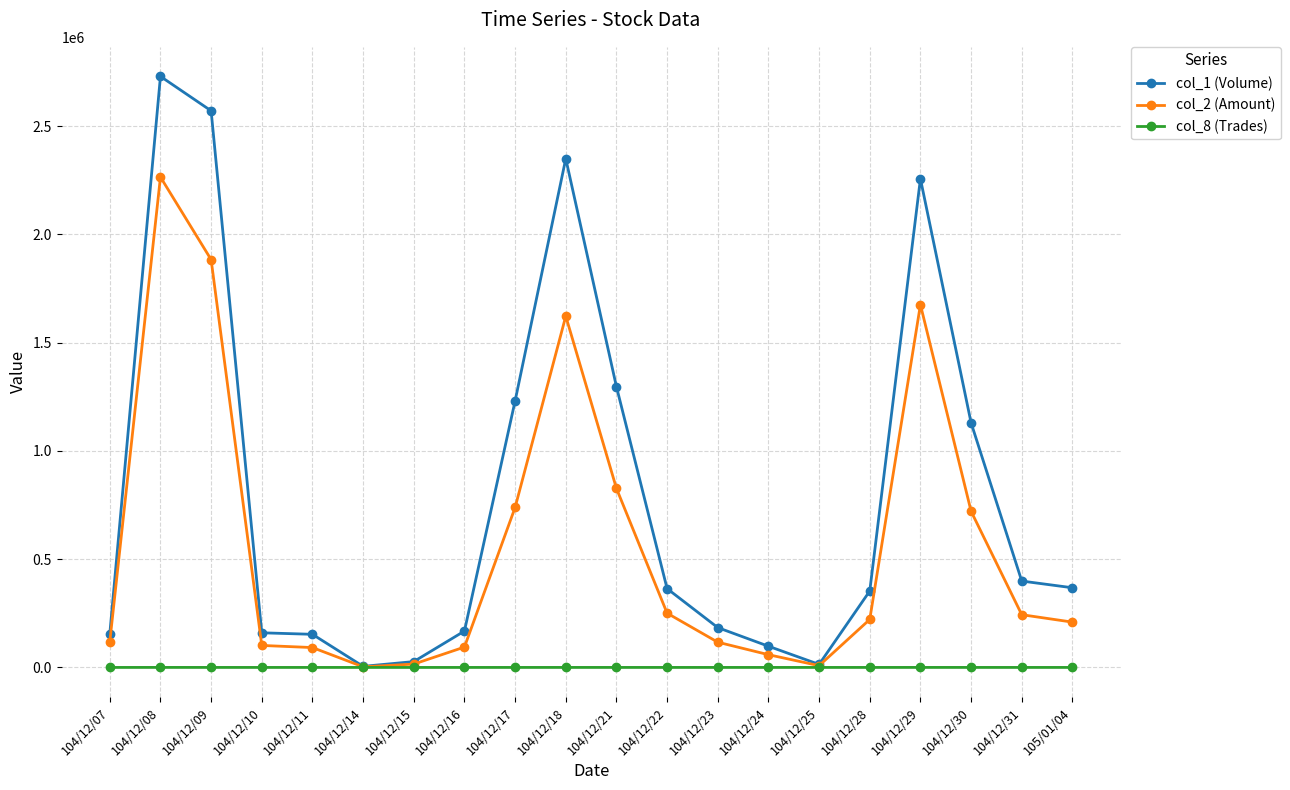

Where is the first local maximum for col_1 (Volume)?

104/12/08